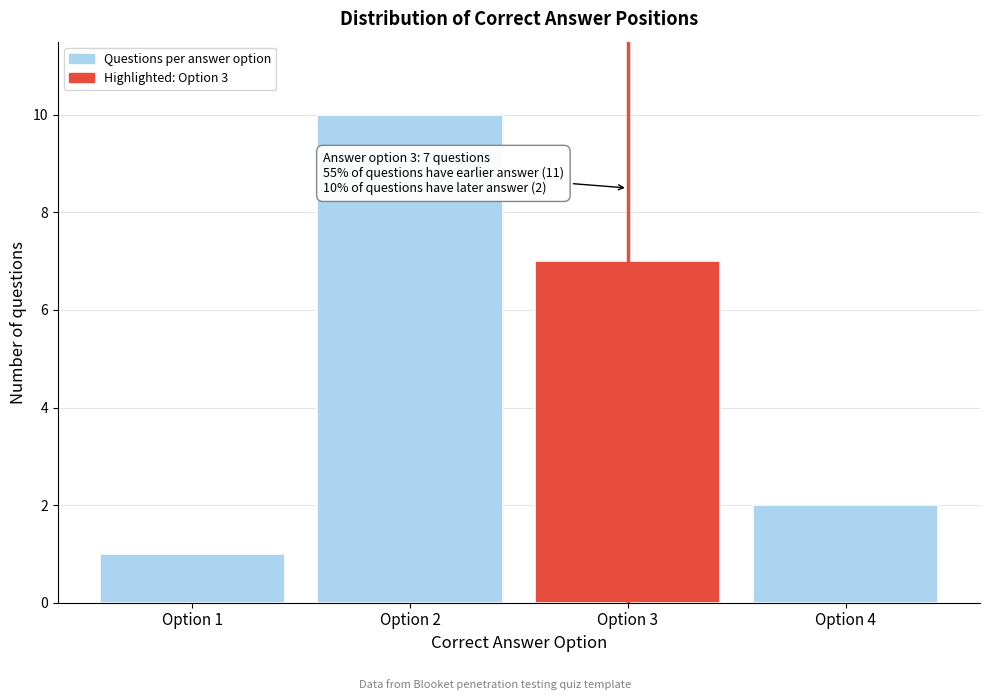

Reading left to right, list all the values displayed in this chart.

Option 1=1	Option 2=10	Option 3=7	Option 4=2